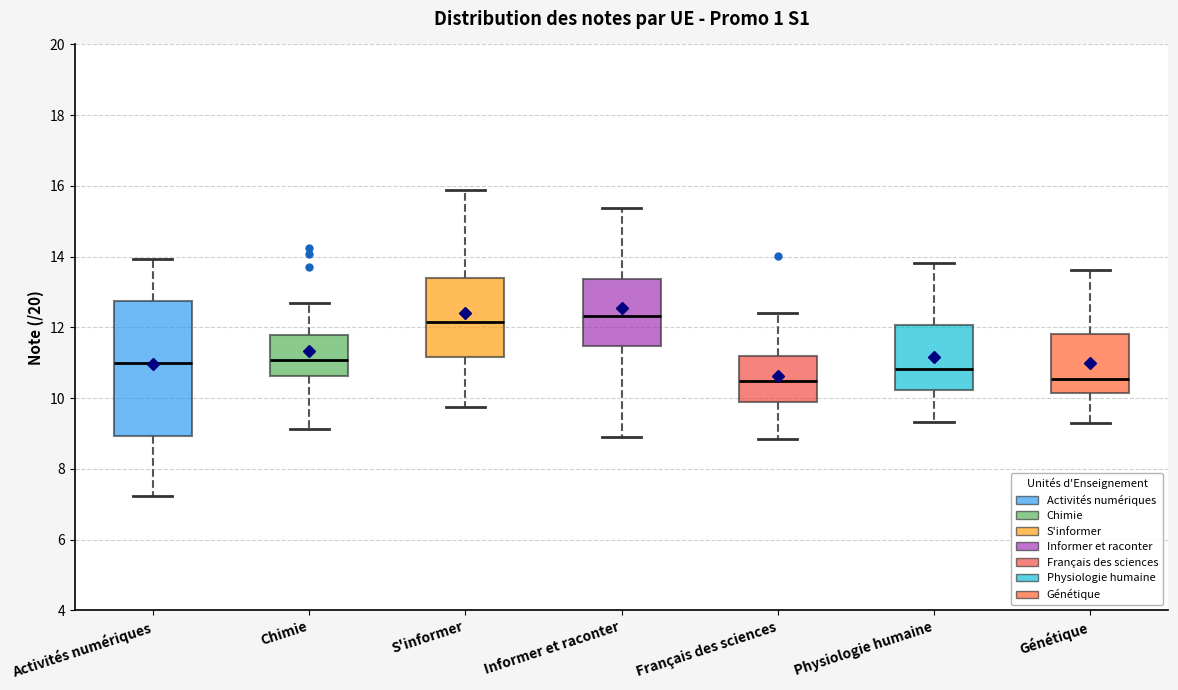

Reading left to right, transcribe this box plot: for each box, give where its median line is, the range the box spans, and where its two whiskers end, as read against the y-axis. The values are not printed on the chart, so give them approximately, as read against the axis.

Activités numériques: median 11.0, box 9.0 to 12.8, whiskers 7.2 to 14.0
Chimie: median 11.0, box 10.6 to 11.8, whiskers 9.2 to 12.6
S'informer: median 12.2, box 11.2 to 13.4, whiskers 9.8 to 15.8
Informer et raconter: median 12.4, box 11.4 to 13.4, whiskers 9.0 to 15.4
Français des sciences: median 10.4, box 9.8 to 11.2, whiskers 8.8 to 12.4
Physiologie humaine: median 10.8, box 10.2 to 12.0, whiskers 9.4 to 13.8
Génétique: median 10.6, box 10.2 to 11.8, whiskers 9.2 to 13.6